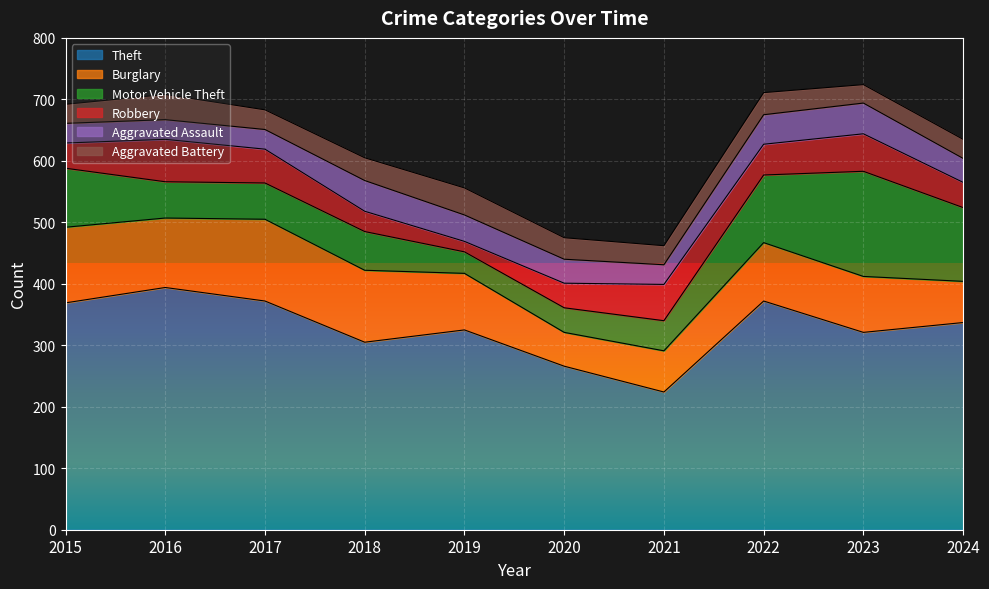

What is the value of the Aggravated Assault point at the 2nd from the left?

32